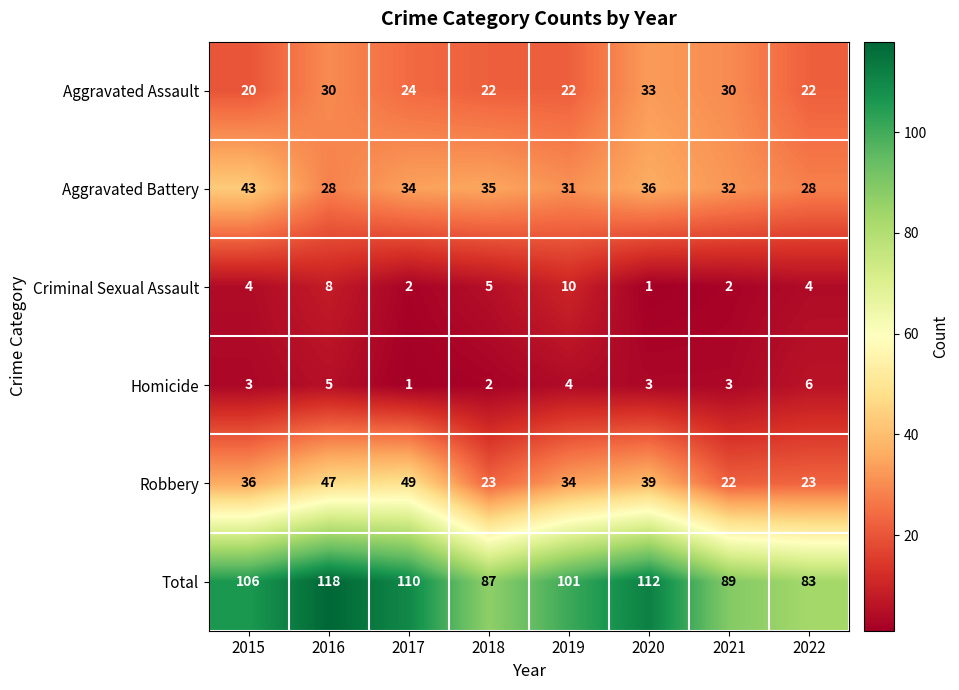

How many categories are shown in the chart?

8